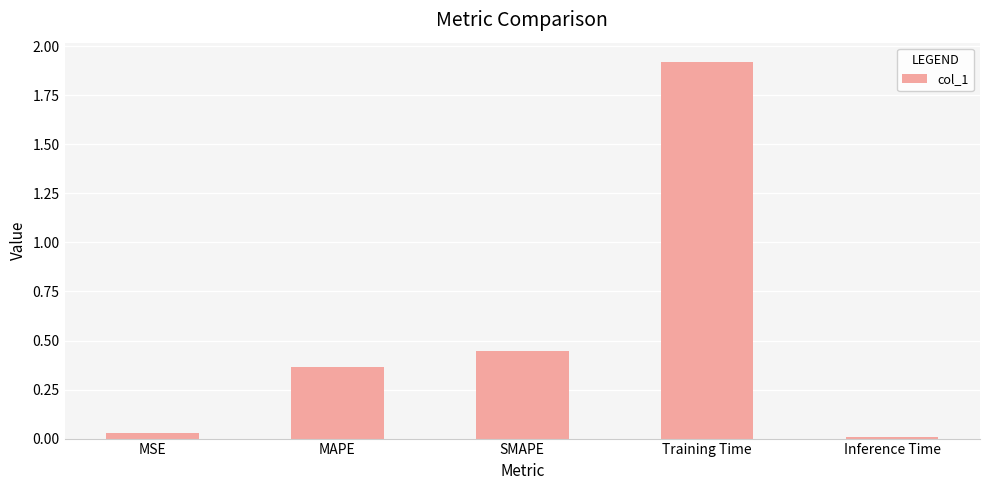

What is the change in value from SMAPE to Training Time?

+1.5